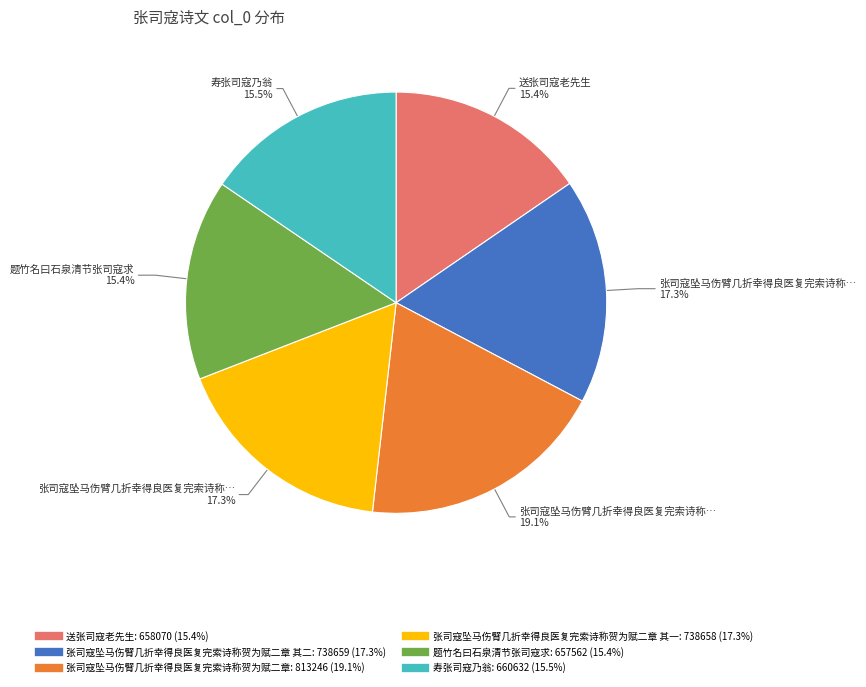

Does any single category account for the majority?

No